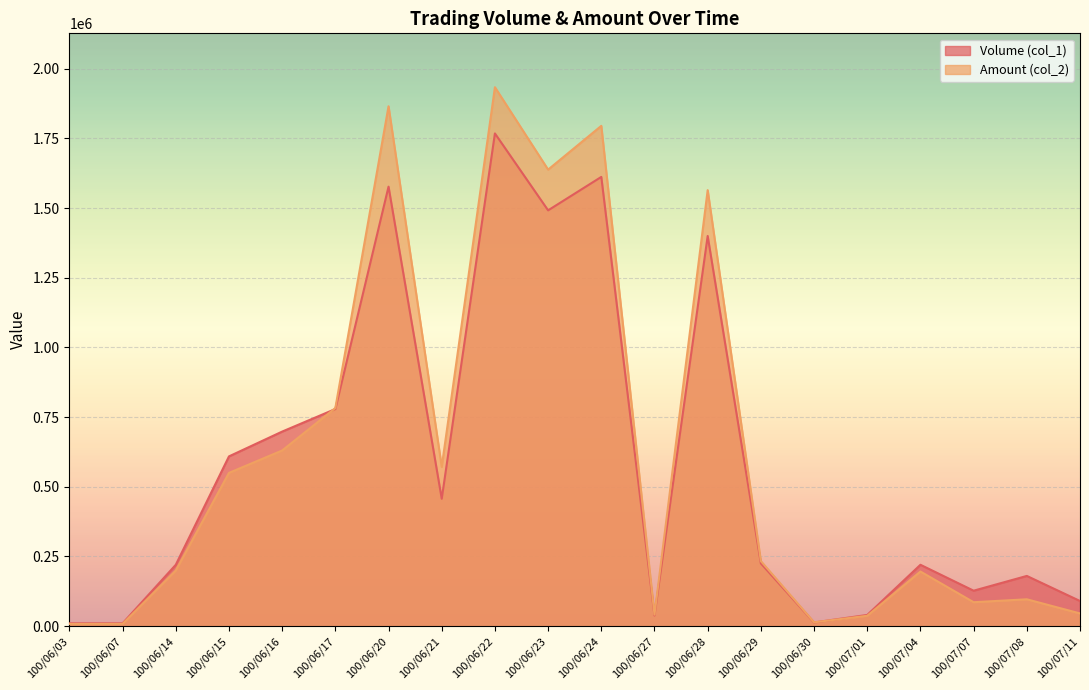

Does the chart display data point markers on the line(s)?

No